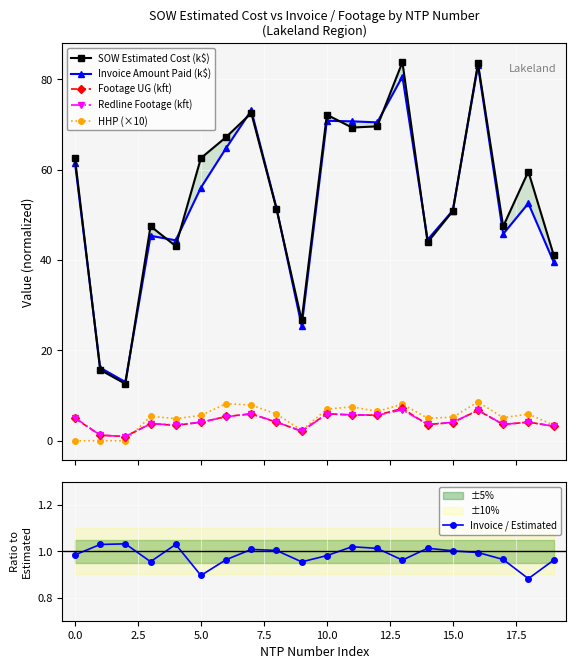

True or false: Footage UG (kft) has more than 0 interior local peaks.

True